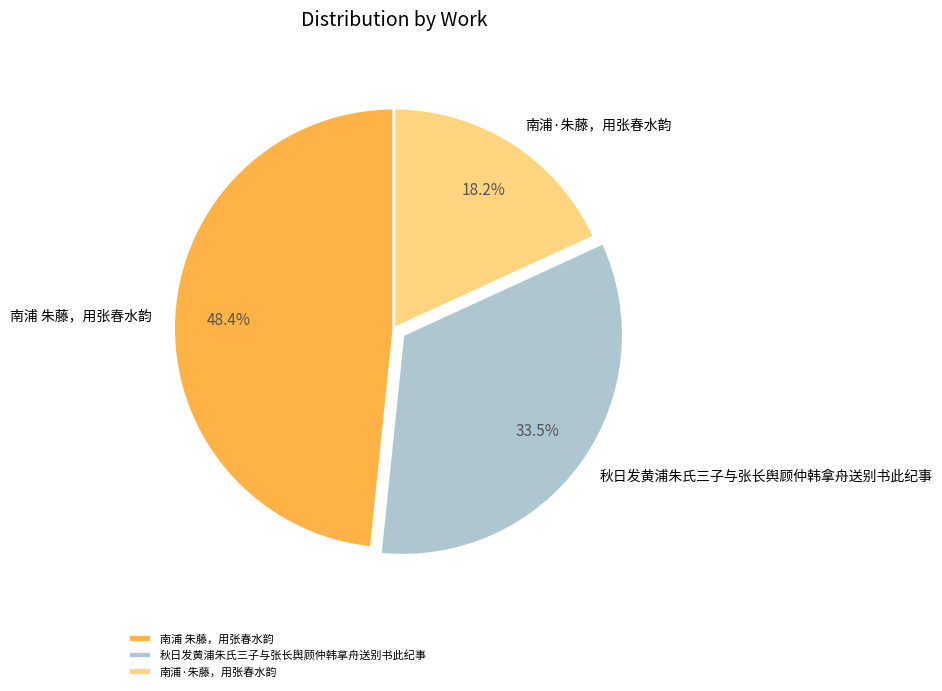

Is there any slice that represents more than half of the pie?

No